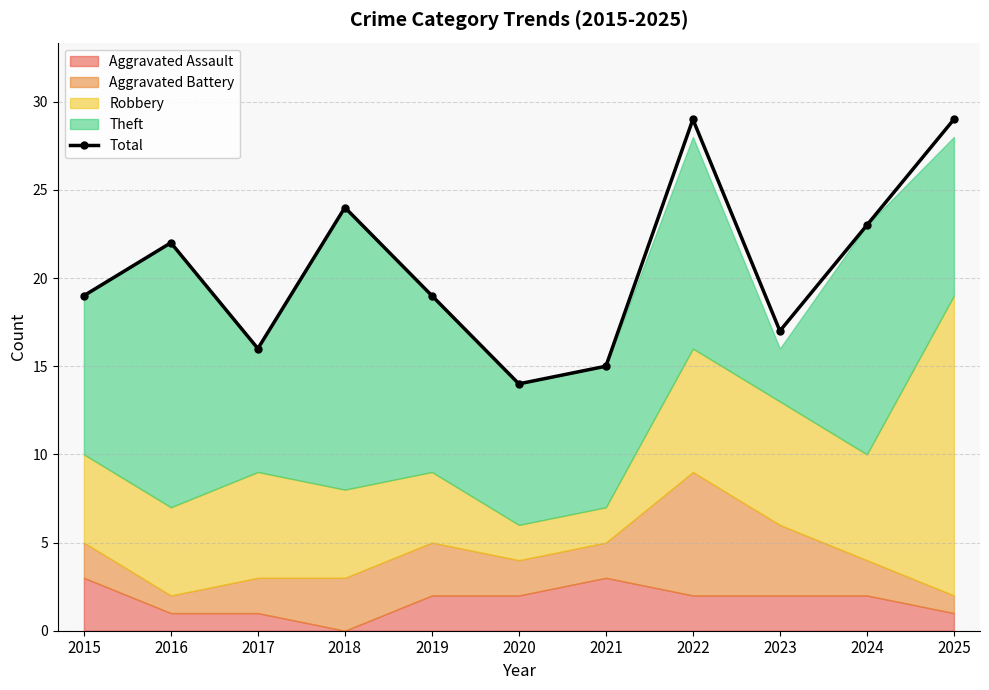

At which category does the data reach its first local peak?

2016